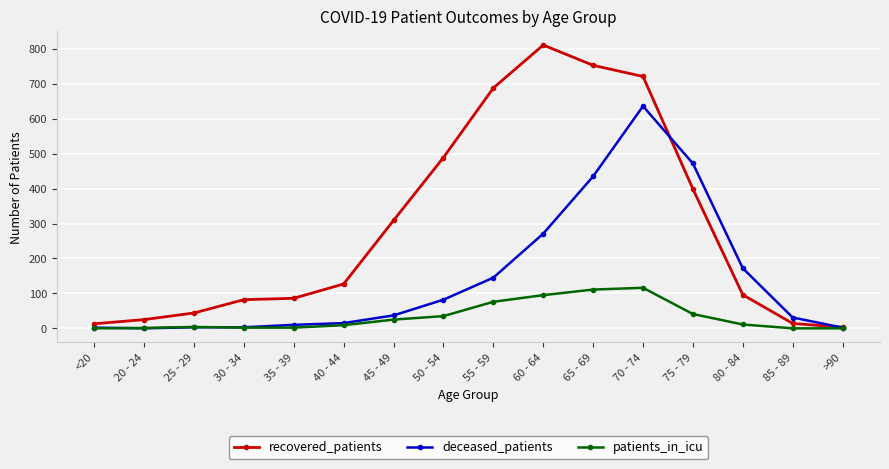

At which category is the sum across all series the highest?

70 - 74